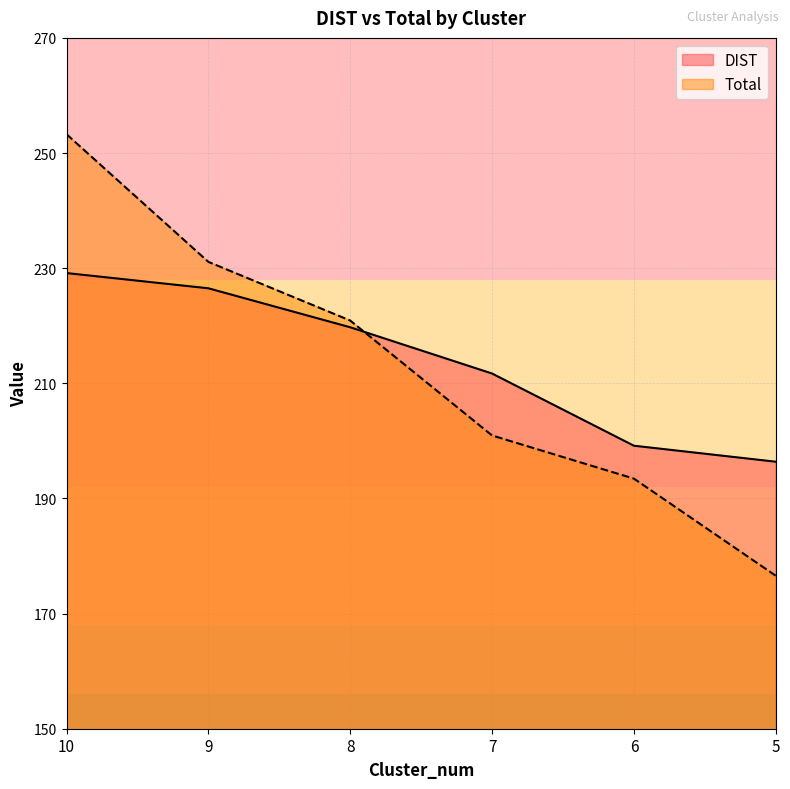

How many times do DIST and Total cross each other?

1